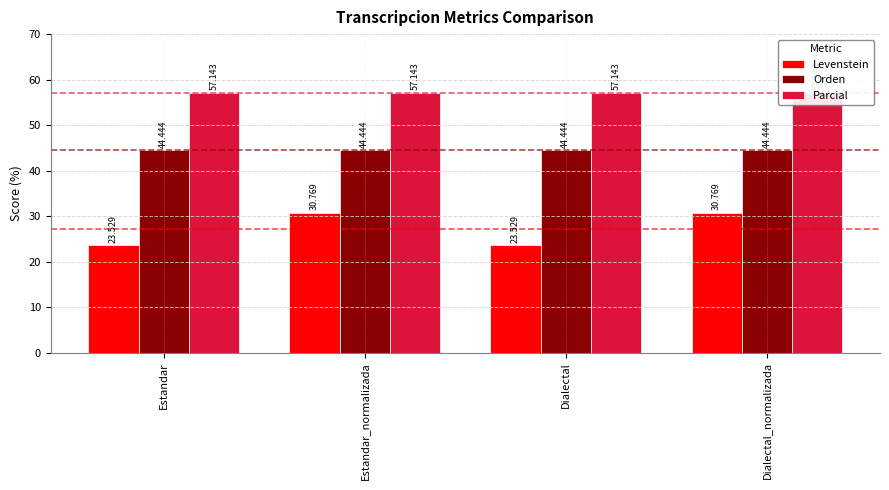

Reading left to right, transcribe all the data shown in this chart.

Levenstein: Estandar=23.5	Estandar_normalizada=30.8	Dialectal=23.5	Dialectal_normalizada=30.8
Orden: Estandar=44.4	Estandar_normalizada=44.4	Dialectal=44.4	Dialectal_normalizada=44.4
Parcial: Estandar=57.1	Estandar_normalizada=57.1	Dialectal=57.1	Dialectal_normalizada=57.1